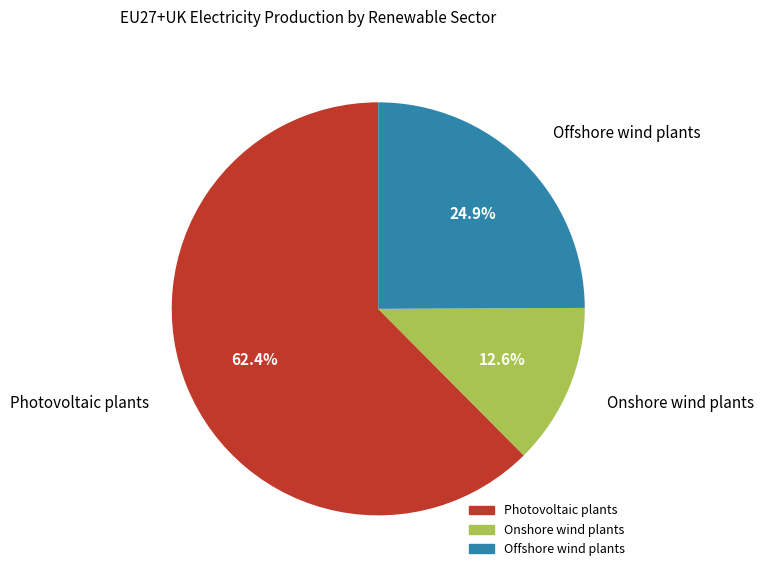

Which has a higher value, Onshore wind plants or Photovoltaic plants?

Photovoltaic plants